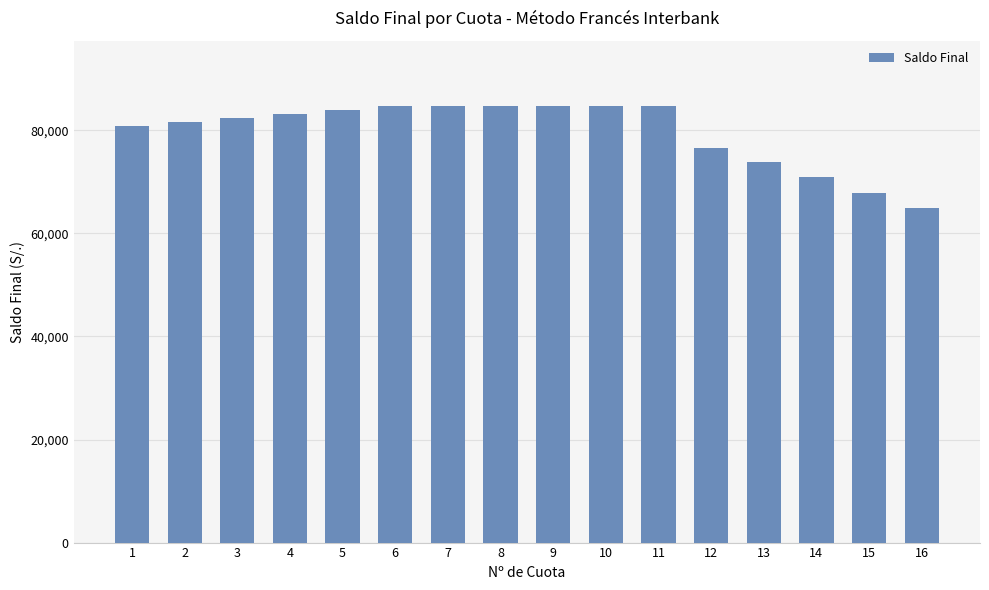

What is the maximum value shown in the chart?

84664.0